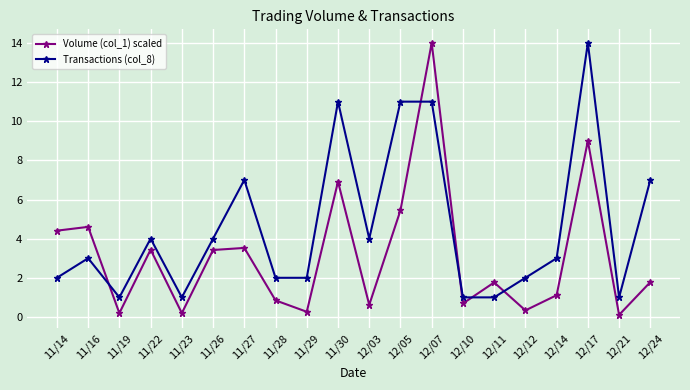

How many distinct data groups are displayed?

2